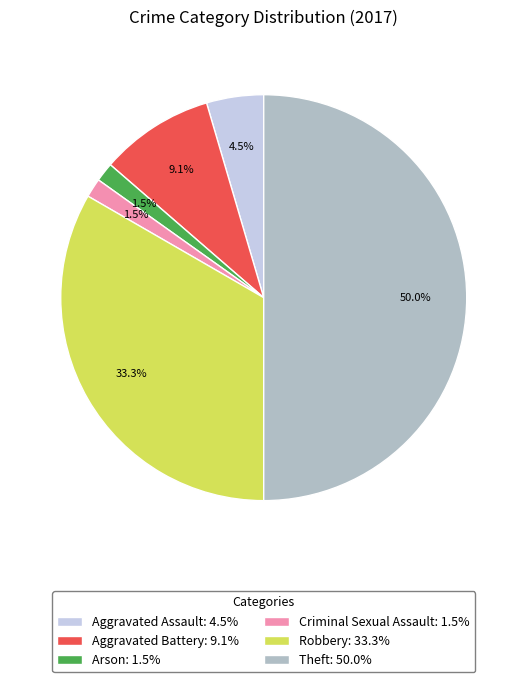

What percentage is NOT represented by Criminal Sexual Assault: 1.5%?

98.5%